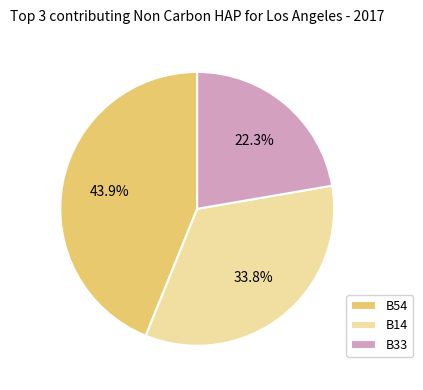

Rank the categories by value from lowest to highest.

B33, B14, B54